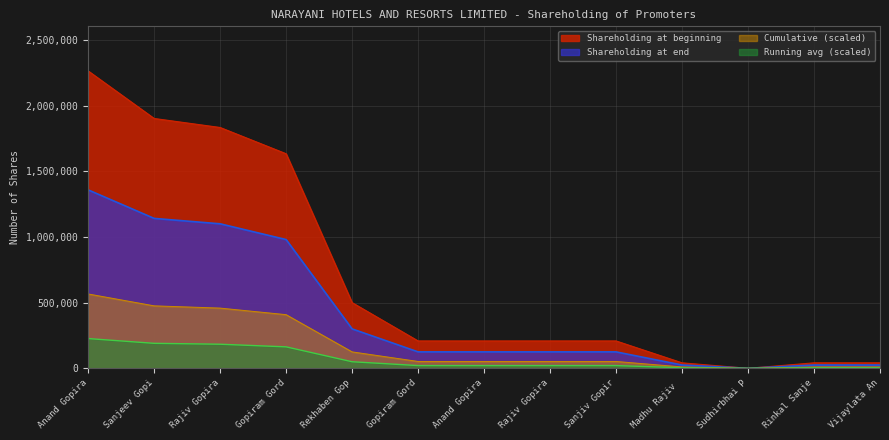

Which series has the largest range (max minus min)?

Shareholding at beginning